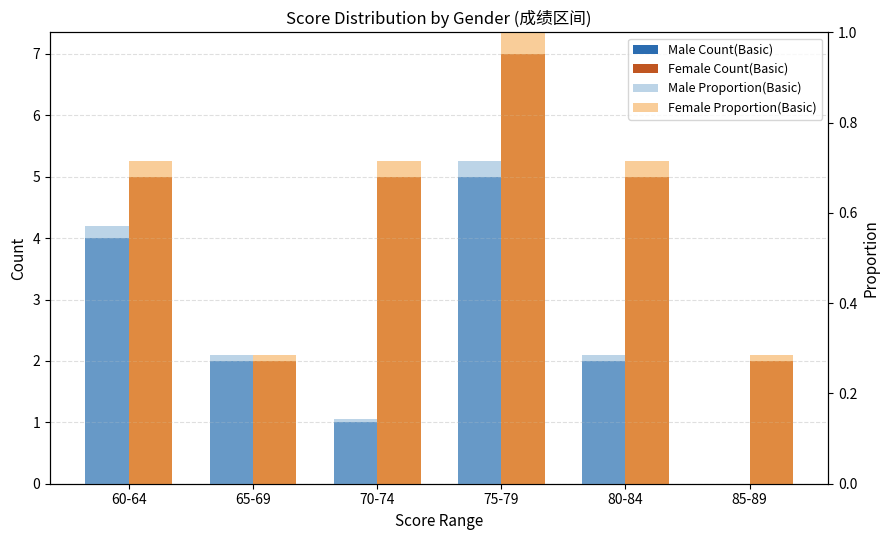

True or false: Male Count(Basic) has a value of 5.0 at 75-79.

True